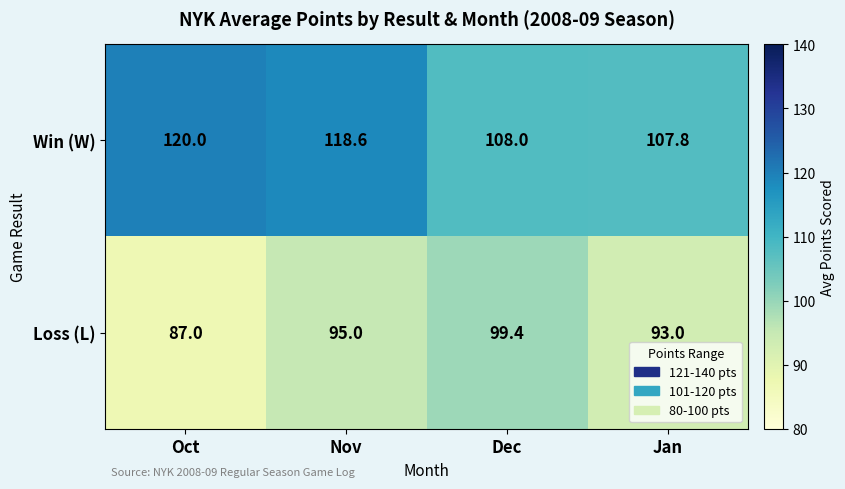

What is the difference between the maximum and minimum values in the Win (W) series?

12.2